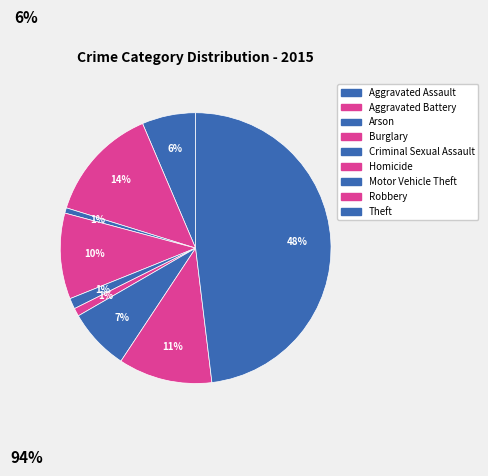

Is Burglary the majority of the pie?

No